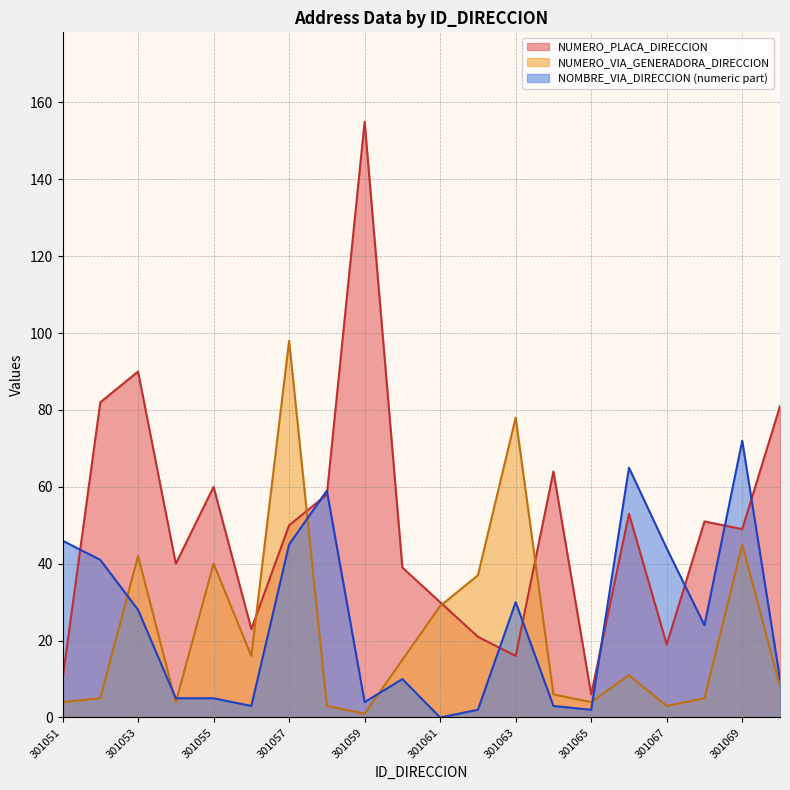

How many interior local valleys does the NUMERO_VIA_GENERADORA_DIRECCION series have?

5